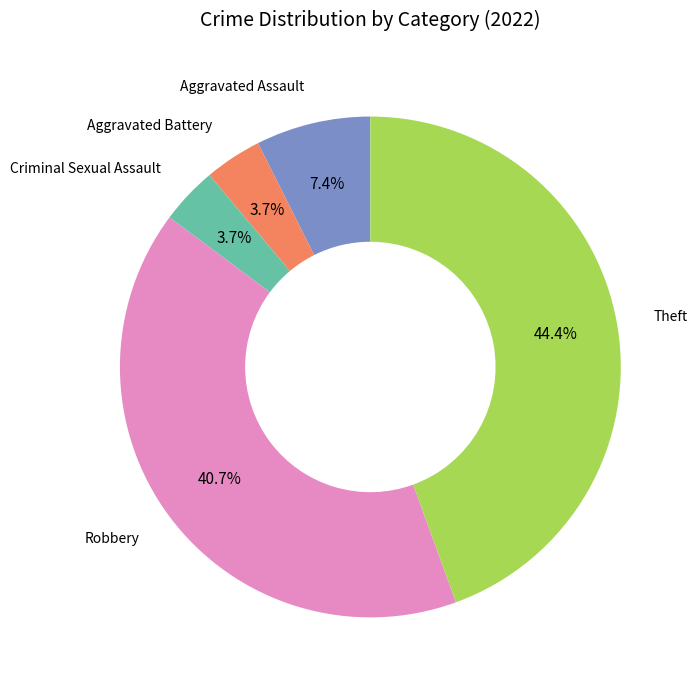

To the nearest percent, what is the average slice percentage?

20%